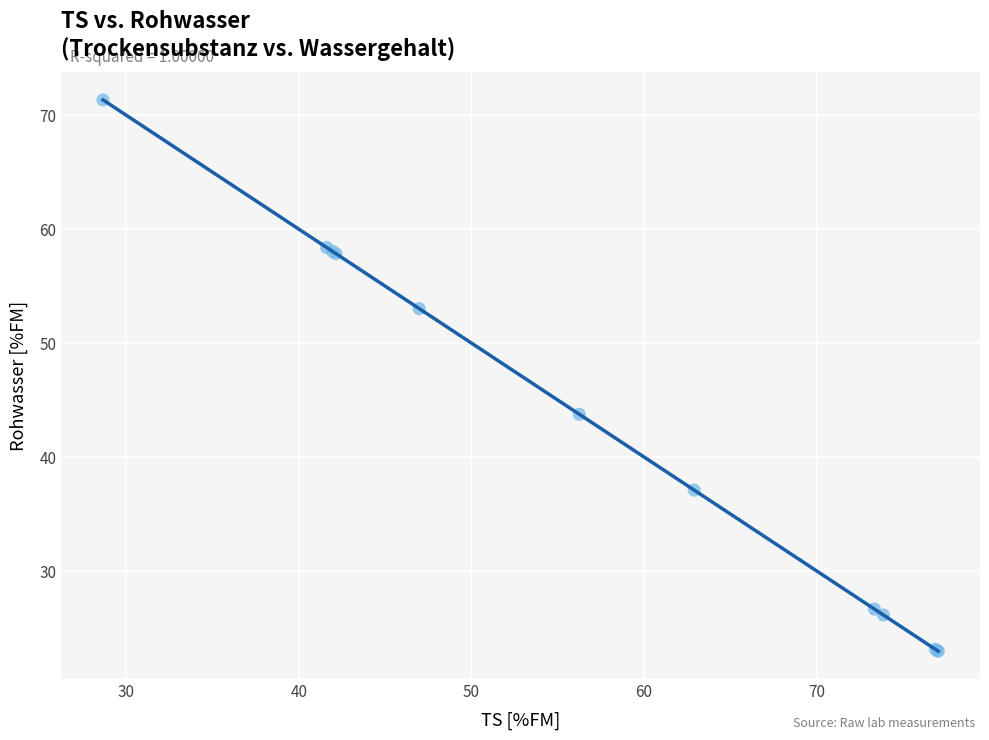

What Y value in the scatter plot is closest to 47?

43.8